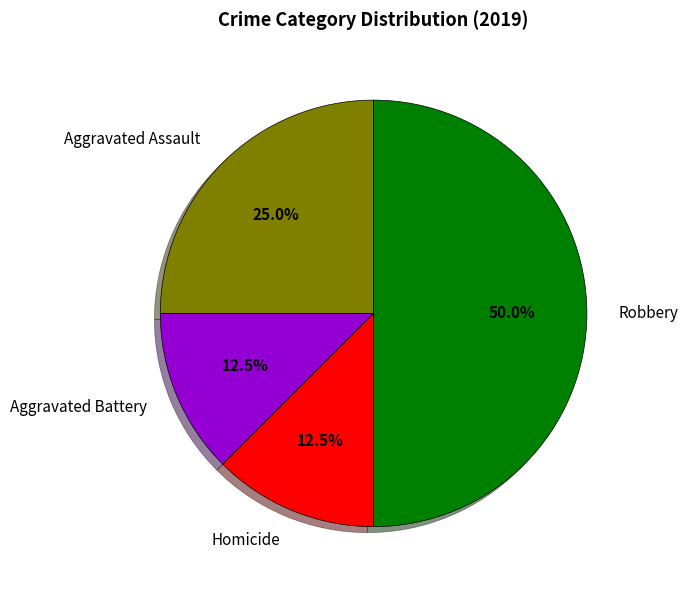

To the nearest percent, what portion does Robbery represent?

50%